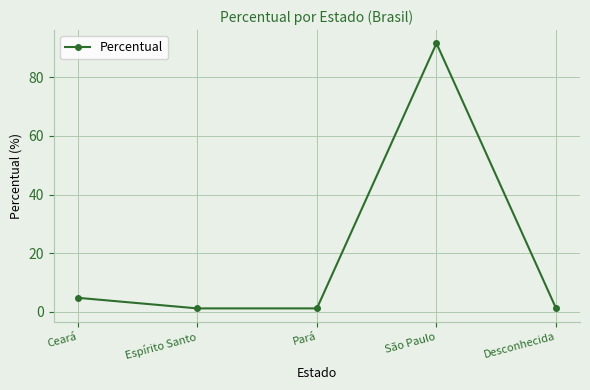

How many points are higher than both their immediate neighbors (excluding endpoints)?

1